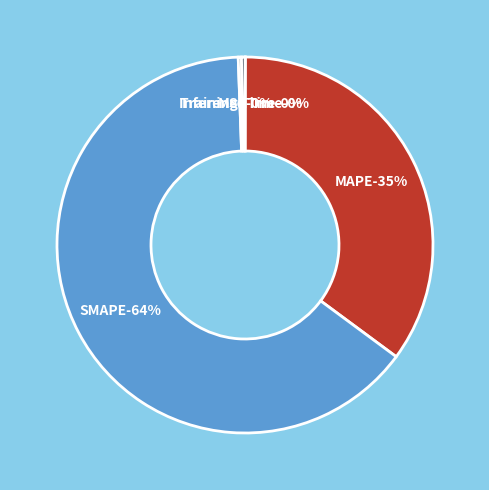

Count the number of slices in the pie.

5